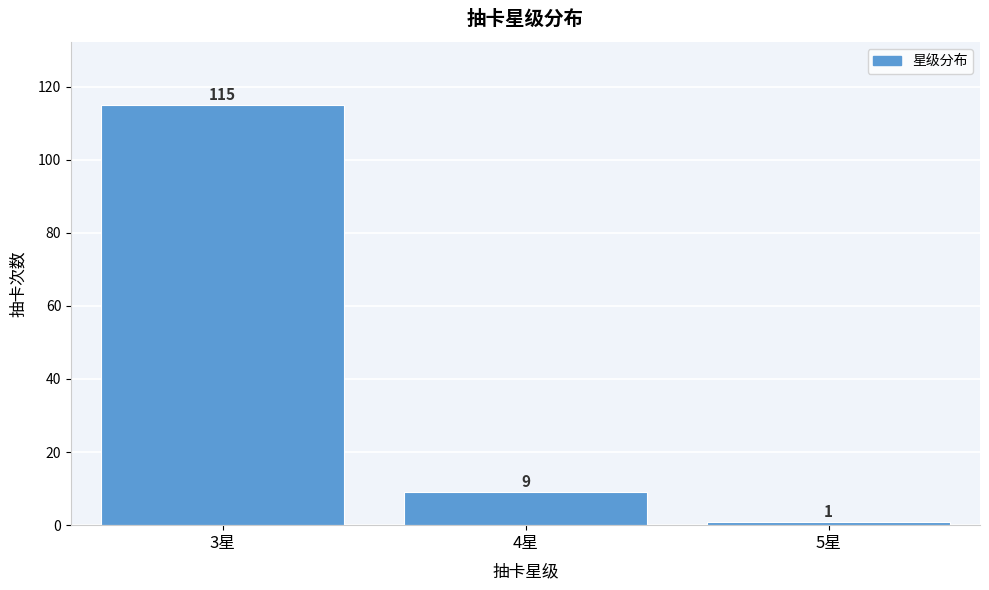

Reading left to right, what are all the values shown in this chart?

3星=115	4星=9	5星=1